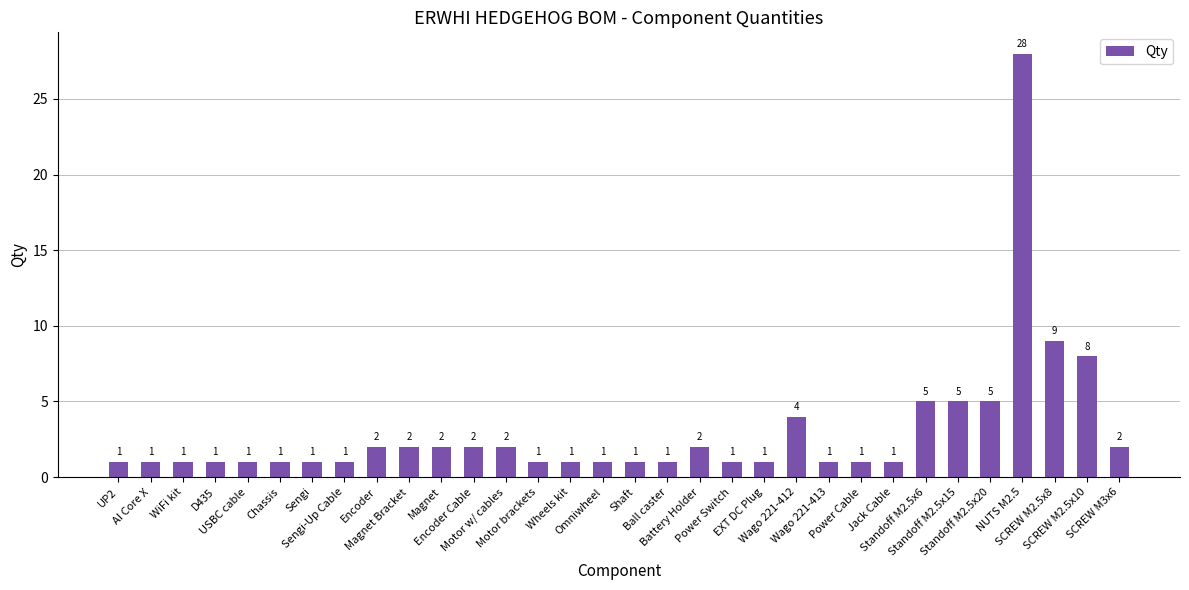

What is the sum of all values?

96